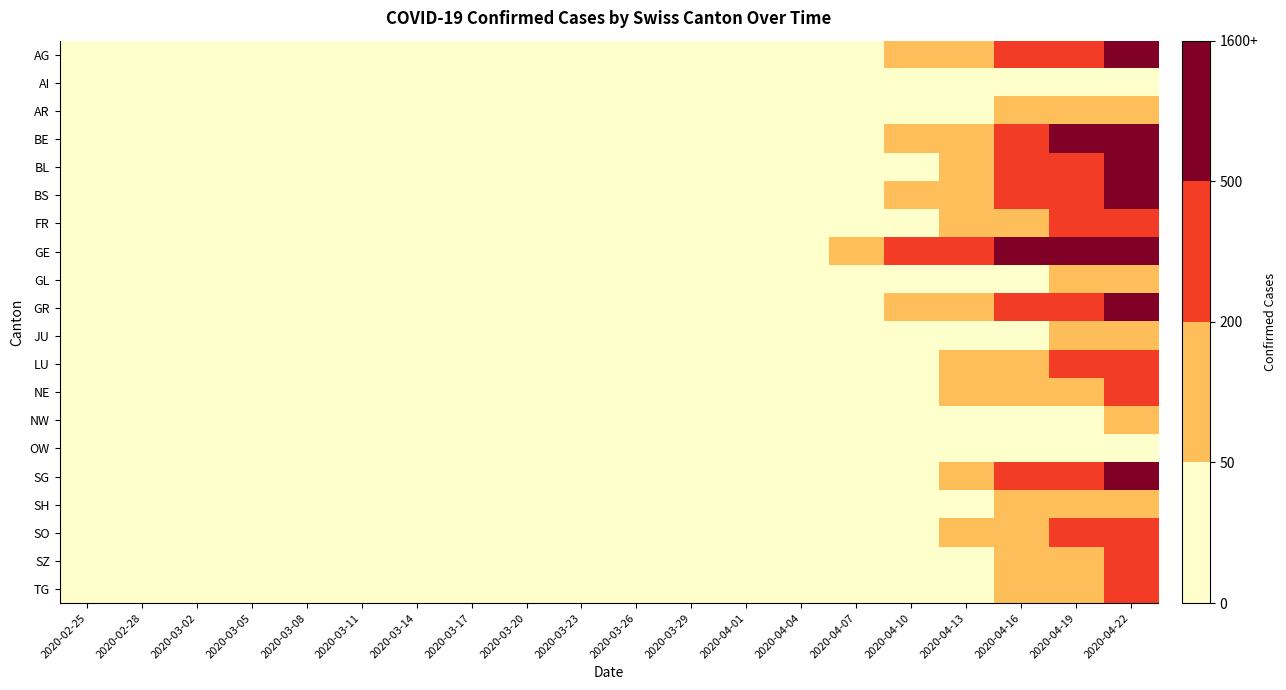

What is the total value across all series at 2020-04-10?

770